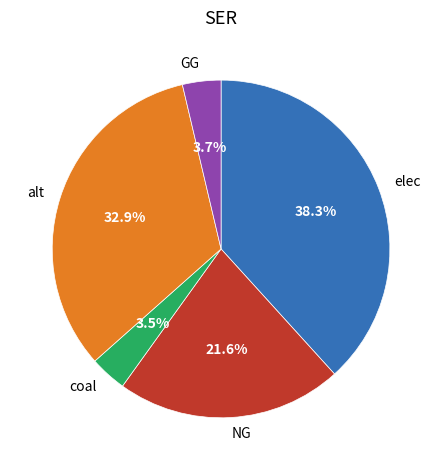

To the nearest percent, what percentage of the pie is GG?

4%